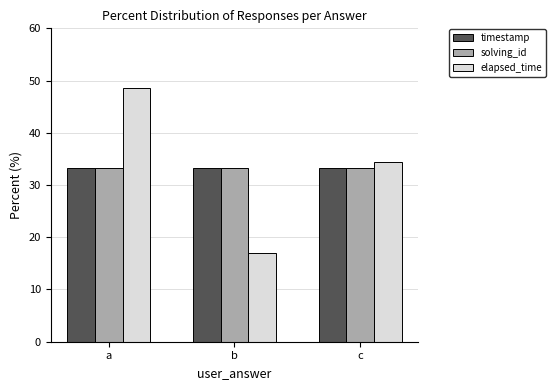

At which category is the sum across all series the highest?

a